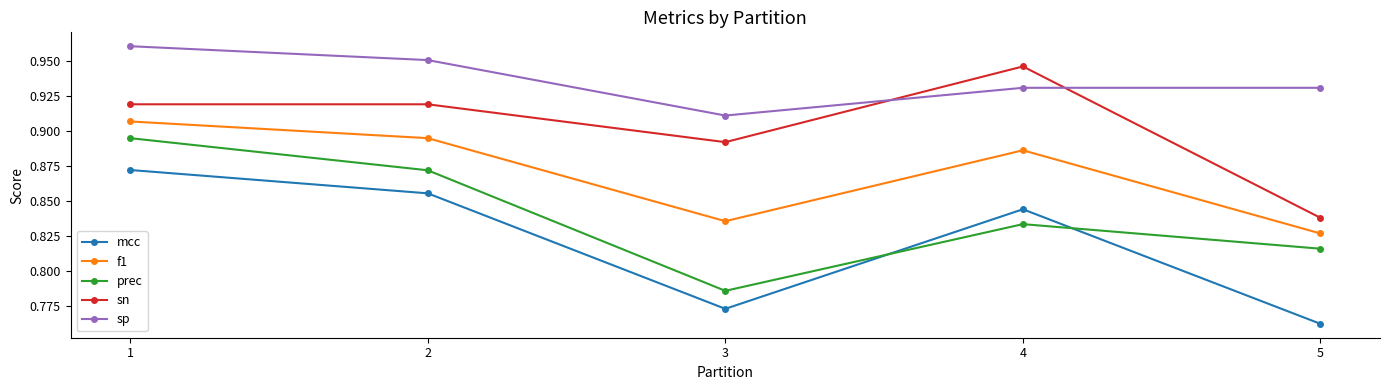

True or false: mcc and sn intersect in this chart.

False